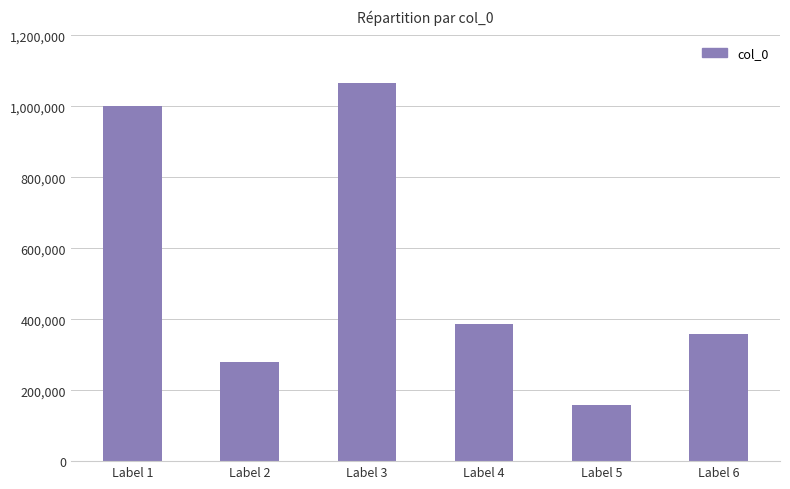

Between Label 4 and Label 1, which is larger?

Label 1